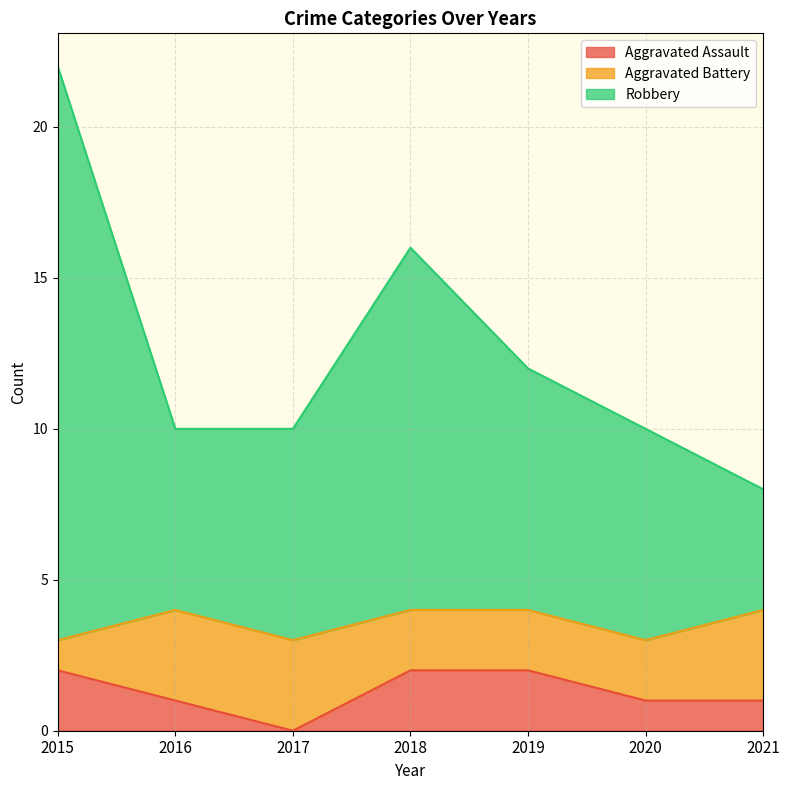

Which series changed the most between 2017 and 2021?

Robbery